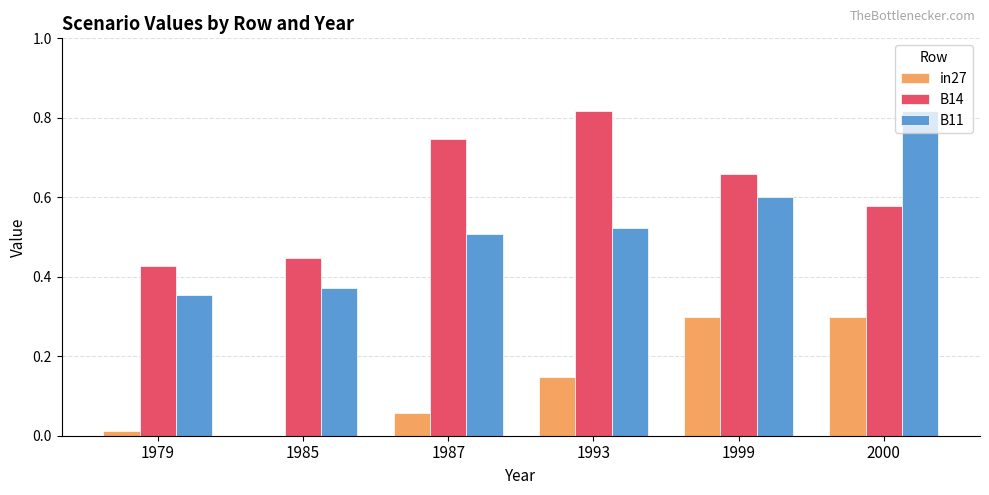

The value of B11 at 1985 is 0.6. True or false?

False